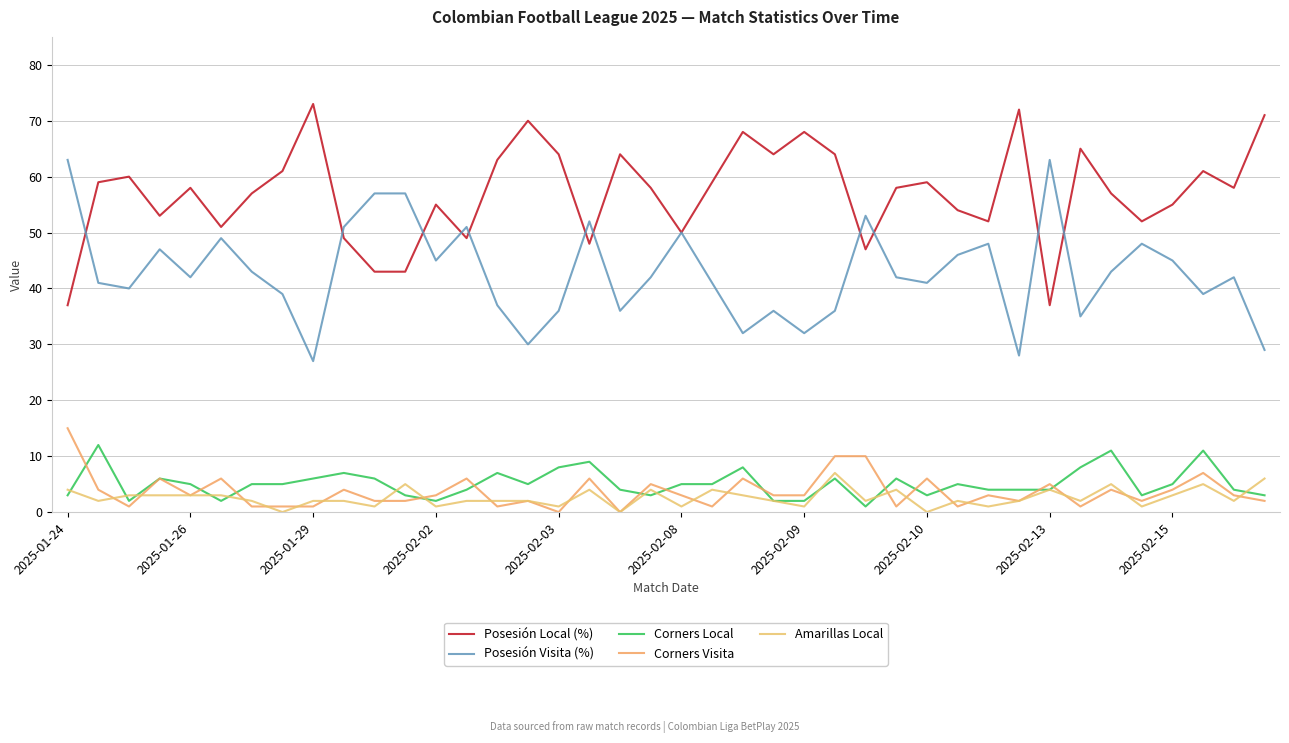

True or false: Corners Local and Posesión Local (%) intersect in this chart.

False